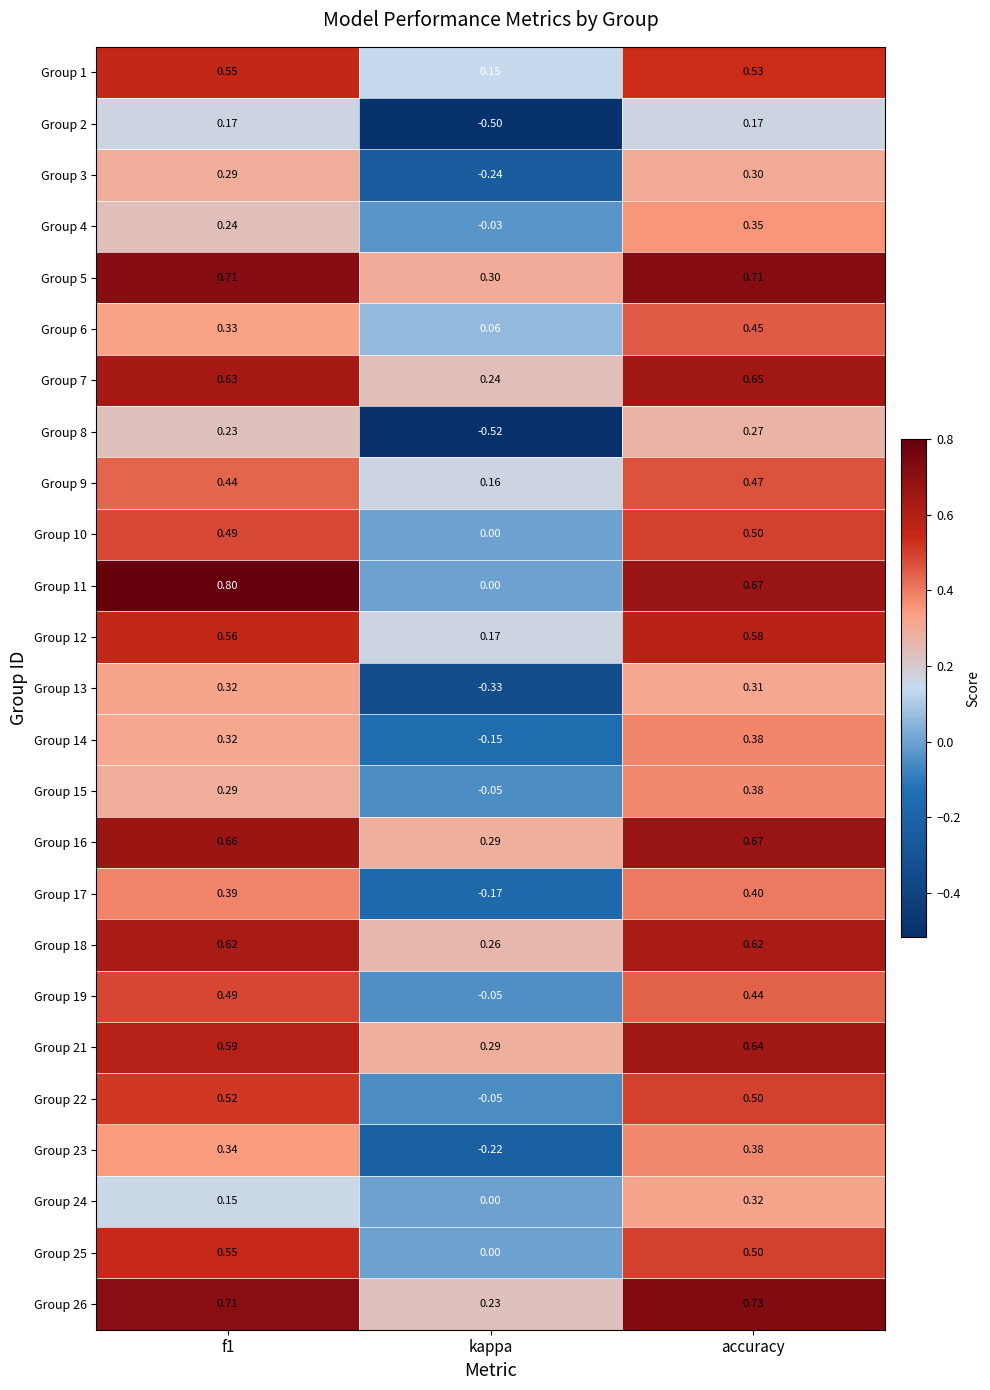

What is the total value across all series at accuracy?

11.9